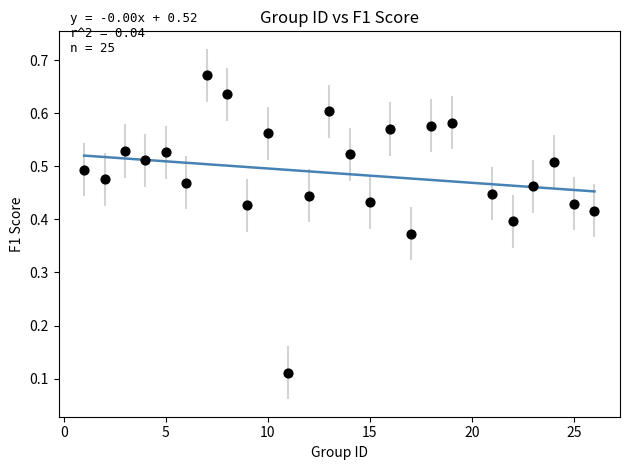

What is the range of X values (max minus min)?

25.0